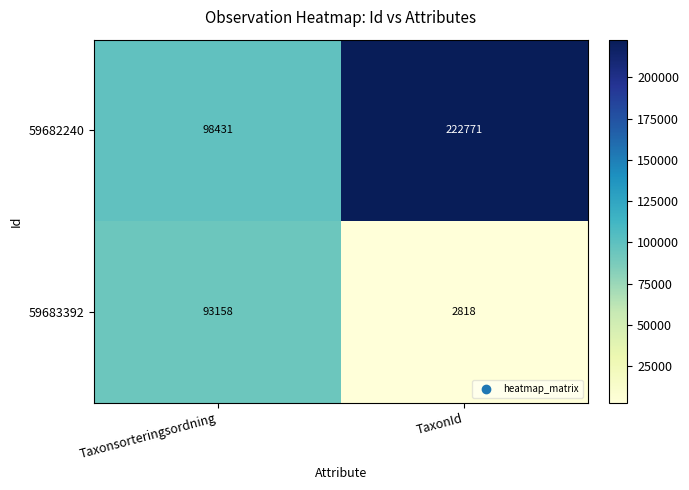

What is the difference between the highest and lowest values at TaxonId?

219953